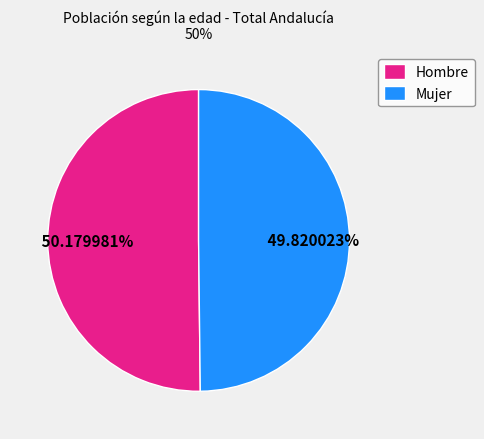

What percentage is NOT represented by Mujer?

50.2%